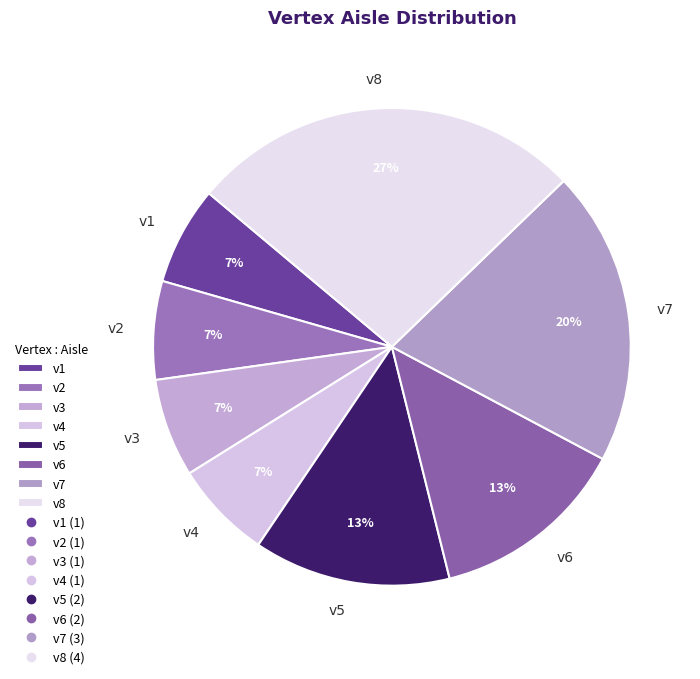

Combined, do v7 and v1 account for over 50%?

No